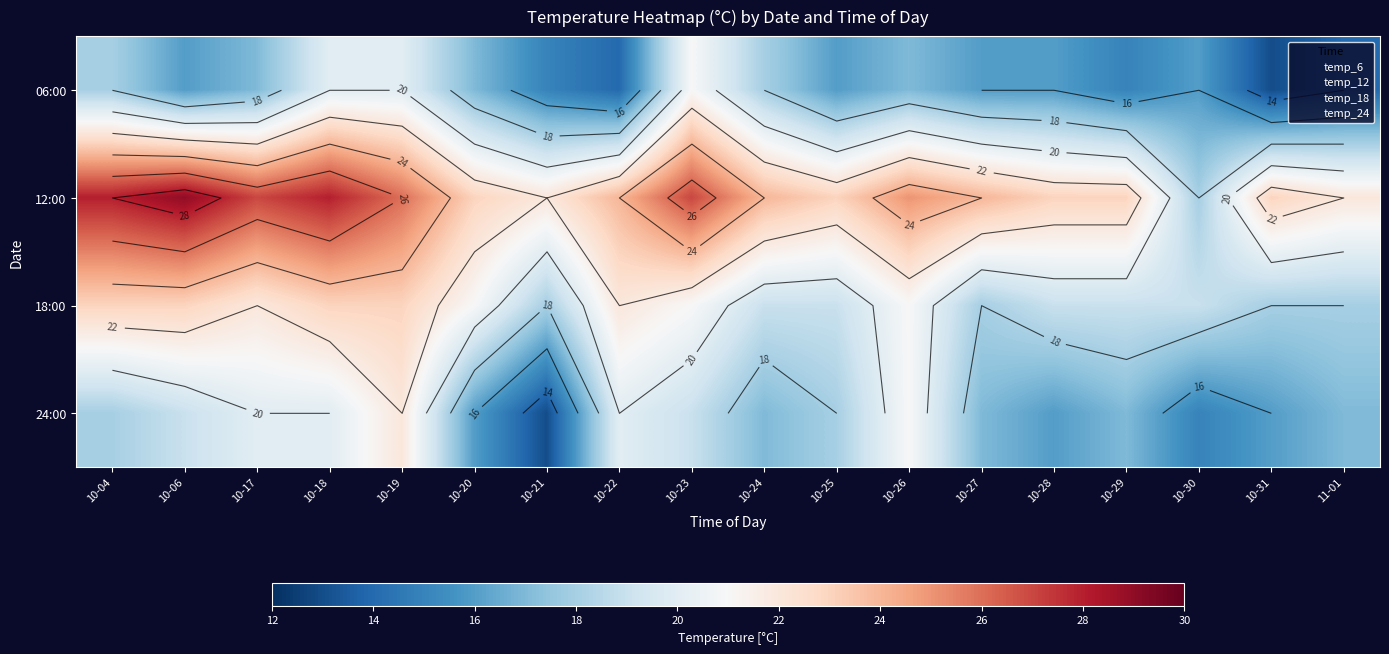

List the series in order of their peak value, highest first.

12:00, 18:00, 24:00, 06:00